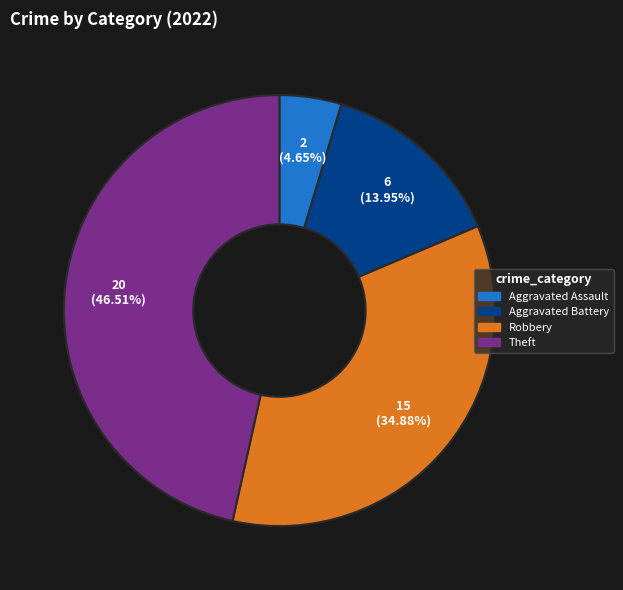

What is the largest slice in the pie chart?

Theft